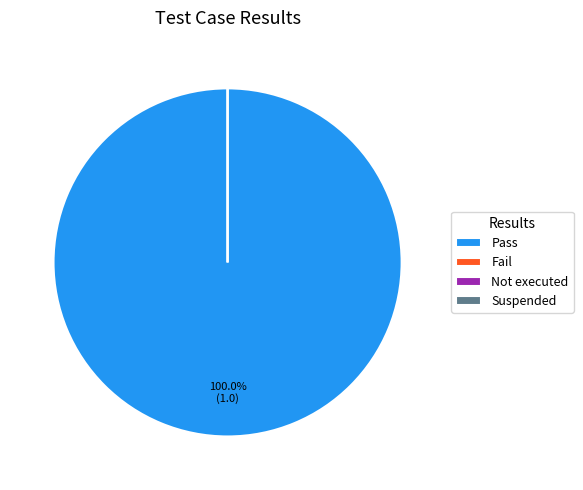

How many segments does this pie chart have?

4